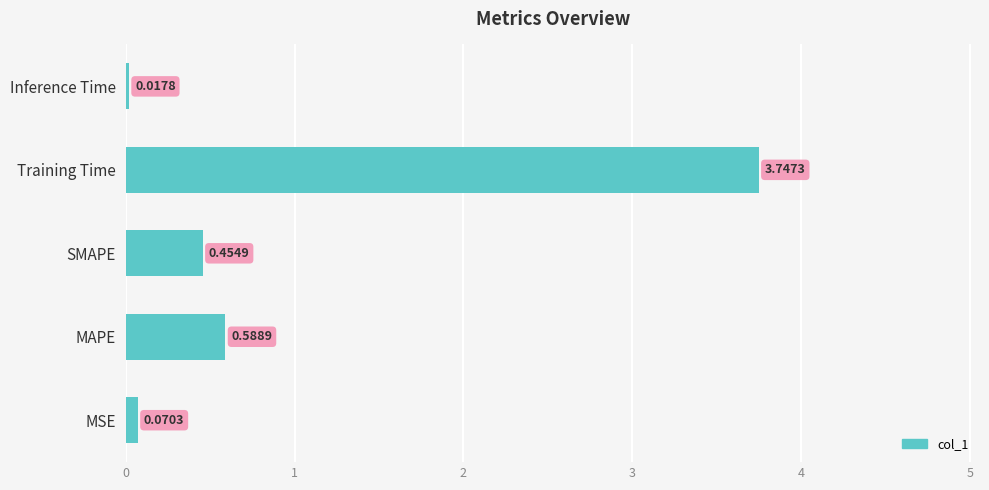

Which label corresponds to the largest value in the chart?

Training Time